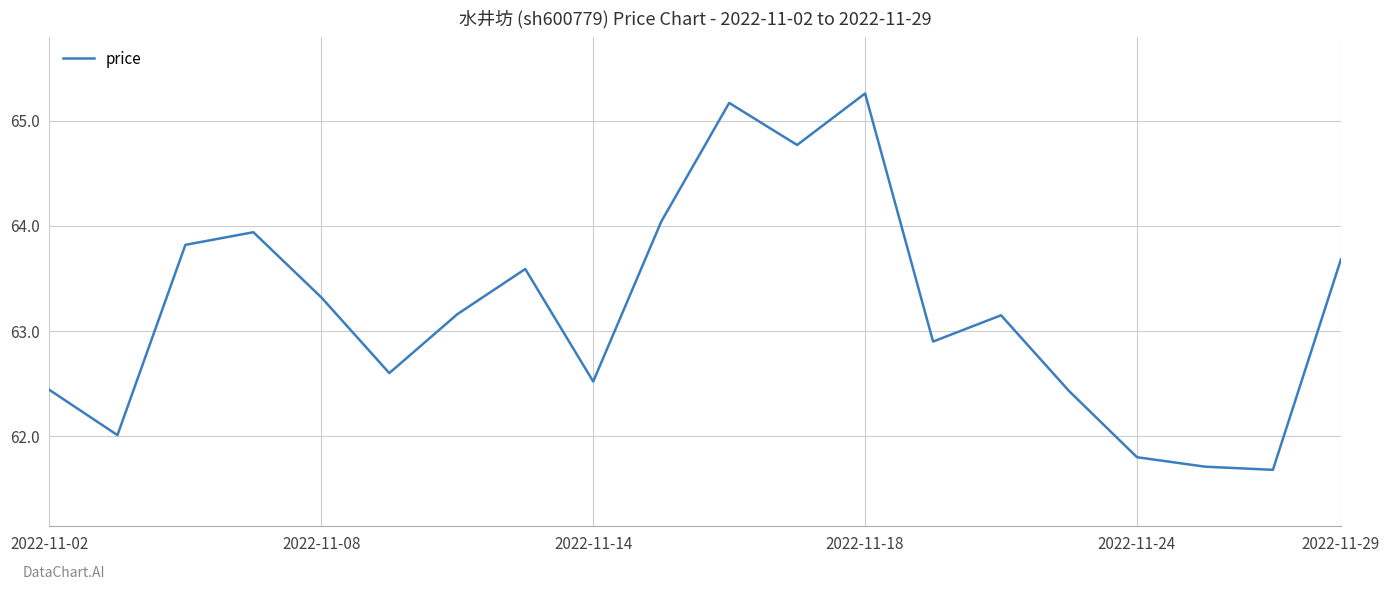

What is the greatest value displayed?

65.3